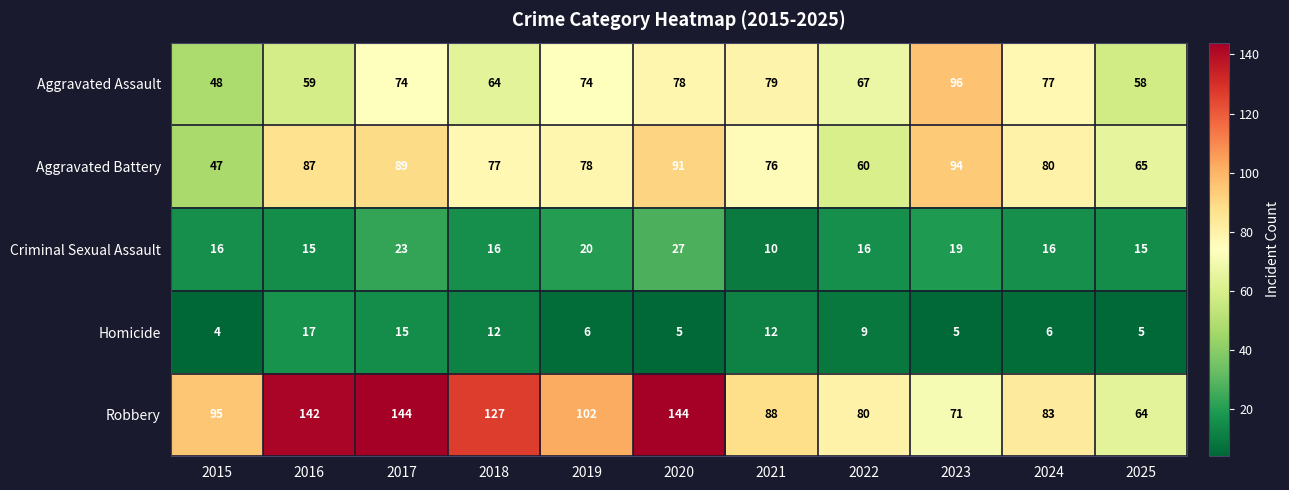

At 2015, list the series in order from largest to smallest.

Robbery, Aggravated Assault, Aggravated Battery, Criminal Sexual Assault, Homicide